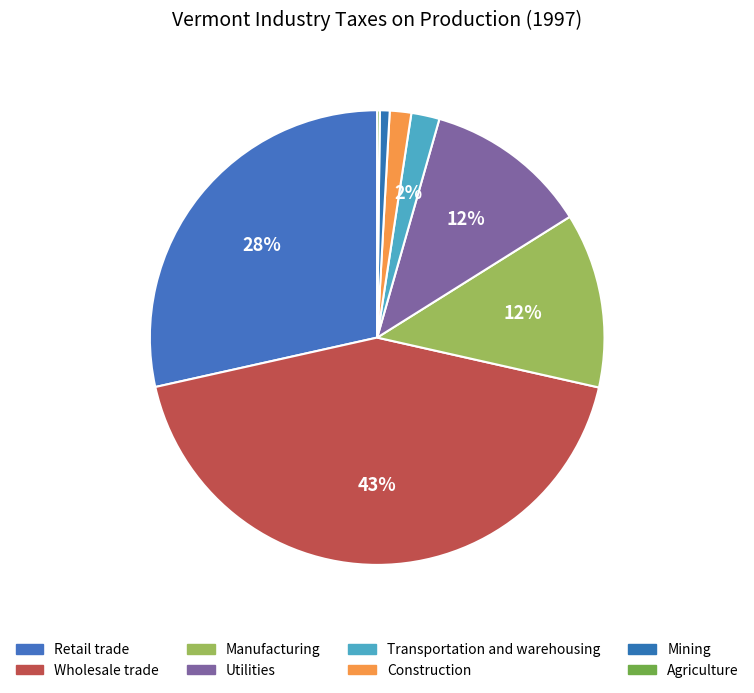

How many slices are in this pie chart?

8